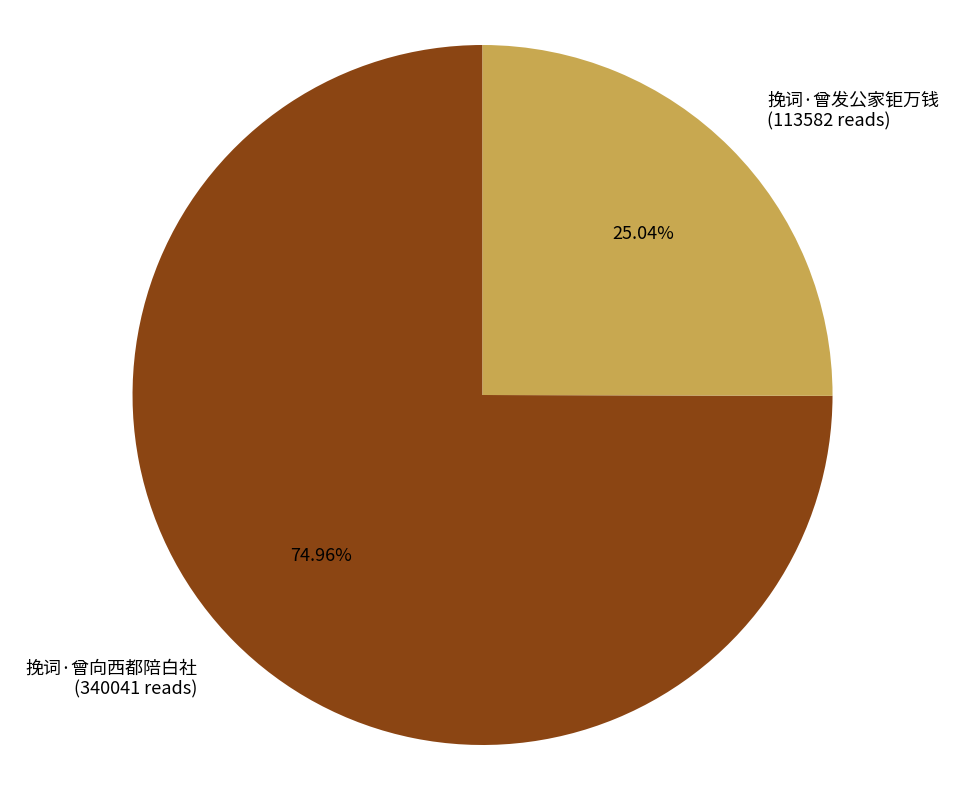

To the nearest percent, what percentage of the pie is 挽词·曾向西都陪白社?

75%